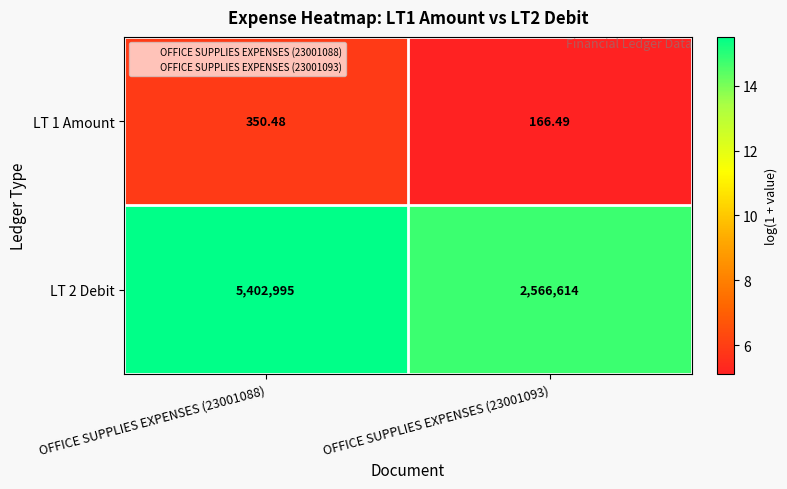

How many distinct data groups are displayed?

2